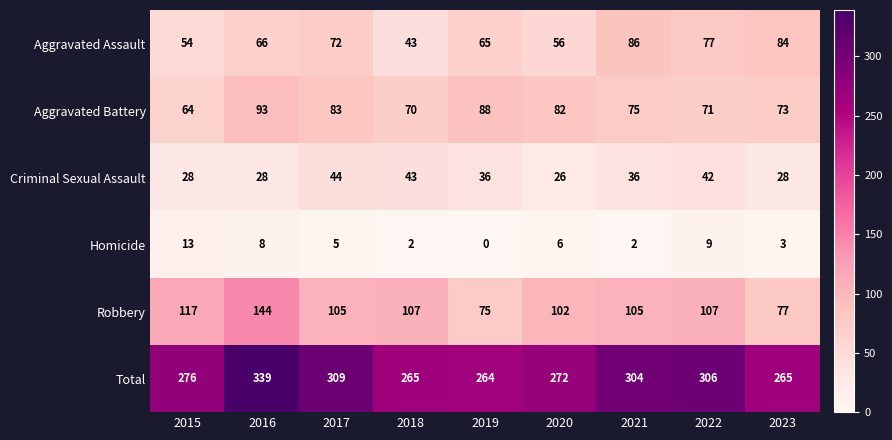

Count the number of categories in the chart.

9